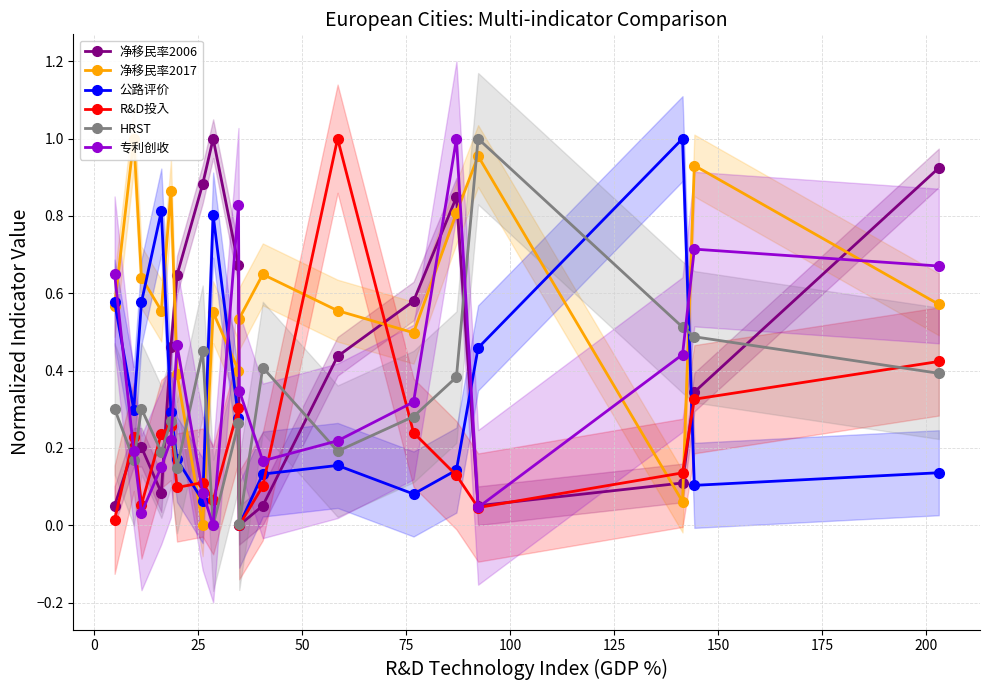

Reading left to right, transcribe all the data shown in this chart.

净移民率2006: 0.1	0.2	0.2	0.1	0.5	0.6	0.9	1.0	0.7	0.0	0.1	0.4	0.6	0.8	0.1	0.1	0.3	0.9
净移民率2017: 0.6	1.0	0.6	0.6	0.9	0.4	0.0	0.6	0.4	0.5	0.6	0.6	0.5	0.8	1.0	0.1	0.9	0.6
公路评价: 0.6	0.3	0.6	0.8	0.3	0.2	0.1	0.8	0.3	0.0	0.1	0.2	0.1	0.1	0.5	1.0	0.1	0.1
R&D投入: 0.0	0.2	0.1	0.2	0.3	0.1	0.1	0.1	0.3	0.0	0.1	1.0	0.2	0.1	0.0	0.1	0.3	0.4
HRST: 0.3	0.2	0.3	0.2	0.3	0.1	0.5	0.0	0.3	0.0	0.4	0.2	0.3	0.4	1.0	0.5	0.5	0.4
专利创收: 0.7	0.2	0.0	0.2	0.2	0.5	0.1	0.0	0.8	0.3	0.2	0.2	0.3	1.0	0.0	0.4	0.7	0.7